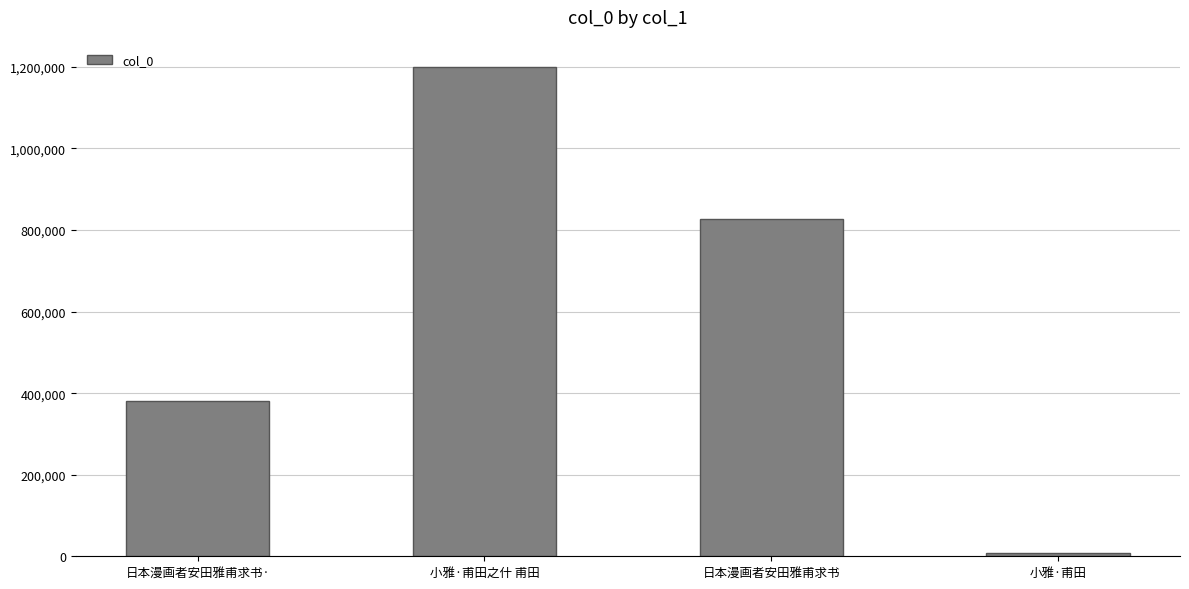

How many categories are shown in the chart?

4